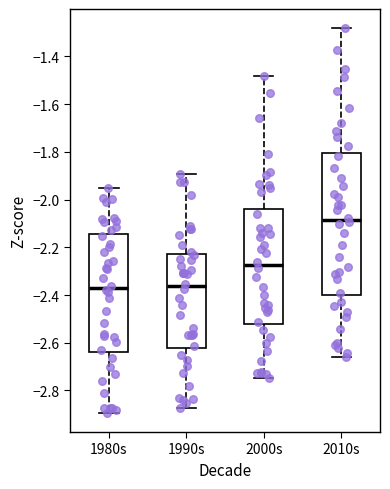

Reading left to right, transcribe this box plot: for each box, give where its median line is, the range the box spans, and where its two whiskers end, as read against the y-axis. The values are not printed on the chart, so give them approximately, as read against the axis.

1980s: median -2.38, box -2.64 to -2.14, whiskers -2.90 to -1.96
1990s: median -2.36, box -2.62 to -2.22, whiskers -2.88 to -1.90
2000s: median -2.28, box -2.52 to -2.04, whiskers -2.74 to -1.48
2010s: median -2.08, box -2.40 to -1.80, whiskers -2.66 to -1.28